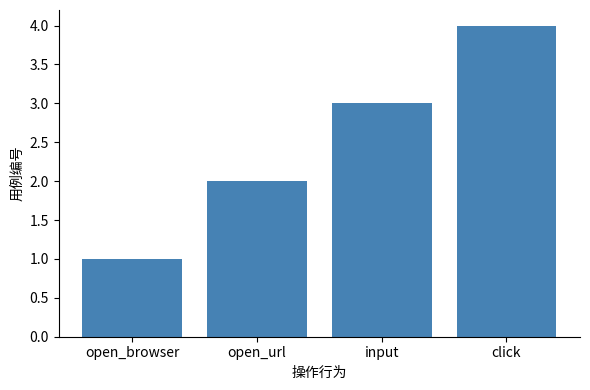

Which category has the lowest value across all series?

open_browser